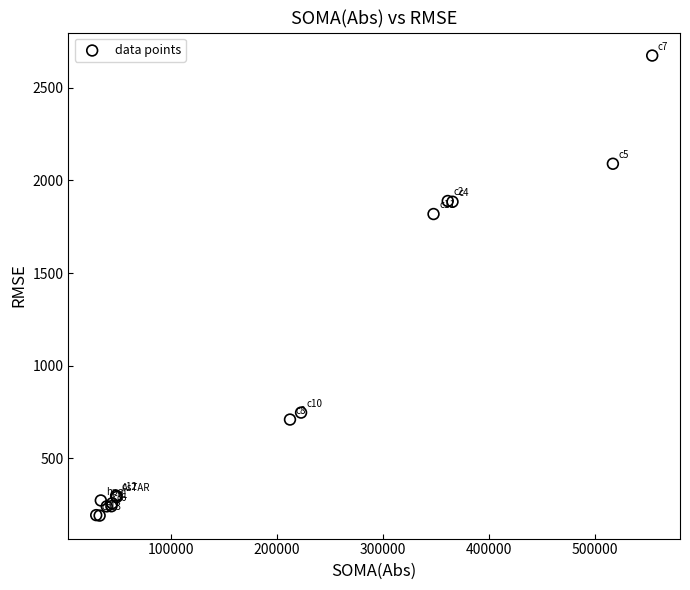

What Y value in the scatter plot is closest to 1432?

1818.2